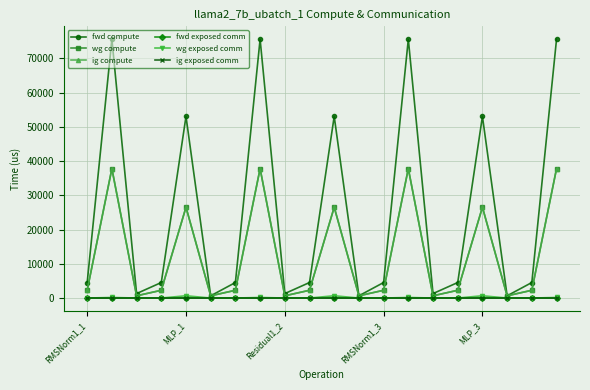

Does the chart have visible grid lines?

Yes